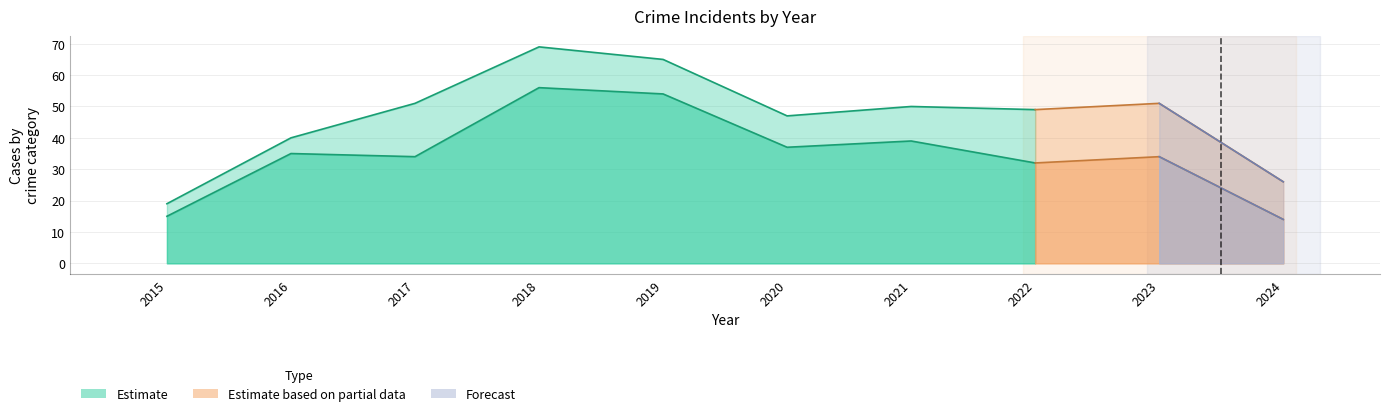

Reading left to right, extract all data points from this chart.

Robbery: 15	35	34	56	54	37	39	32	34	14
Aggravated Battery: 1	3	9	4	5	6	8	9	14	10
Aggravated Assault: 1	2	7	8	5	4	2	5	3	2
Criminal Sexual Assault: 2	0	1	1	1	0	1	2	0	0
Total: 19	40	51	69	65	47	50	49	51	26